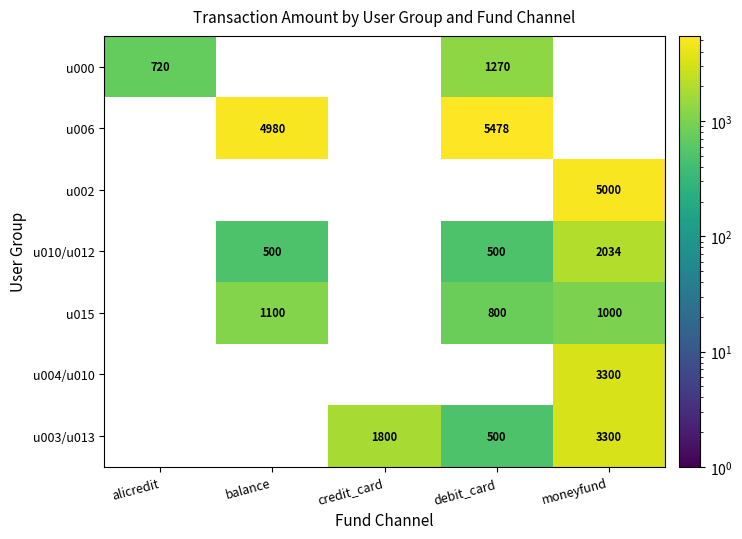

The u000 series shows 1270 at debit_card. True or false?

True